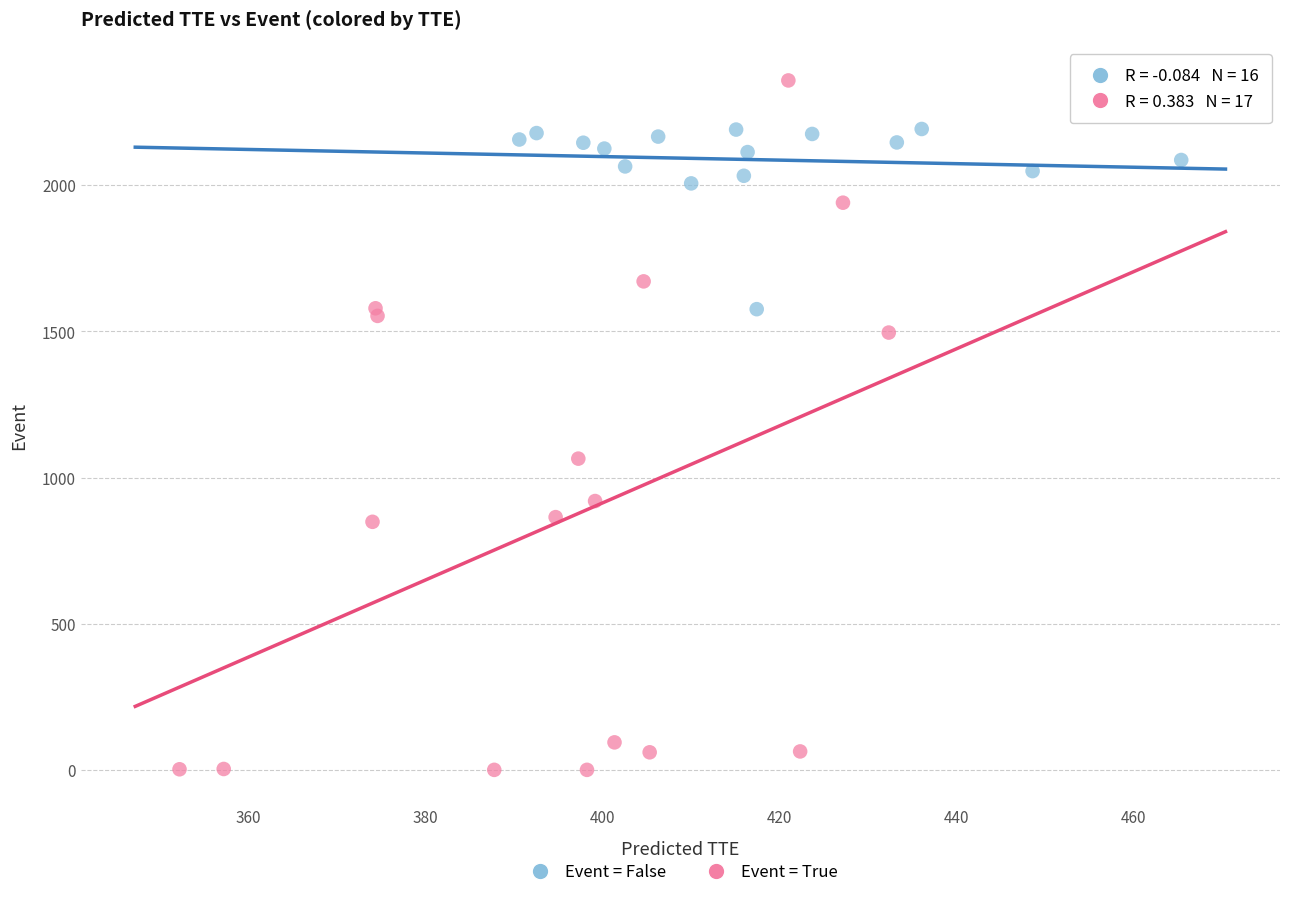

Which series has the largest Y range (max minus min)?

Event = True